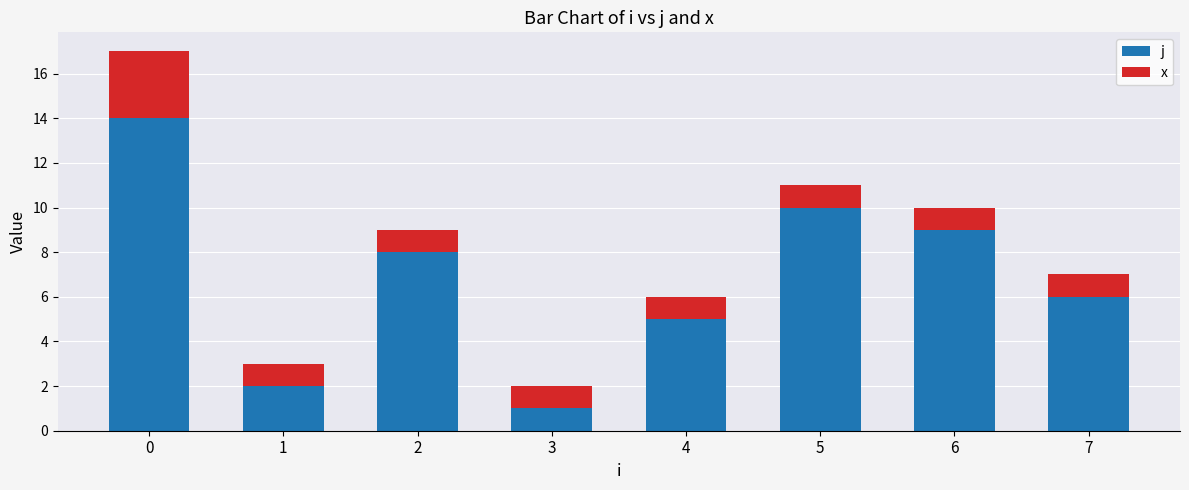

The j series shows 8 at 4. True or false?

False